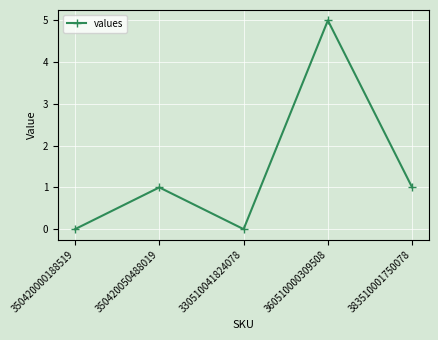

How many points are lower than both their immediate neighbors (excluding endpoints)?

1